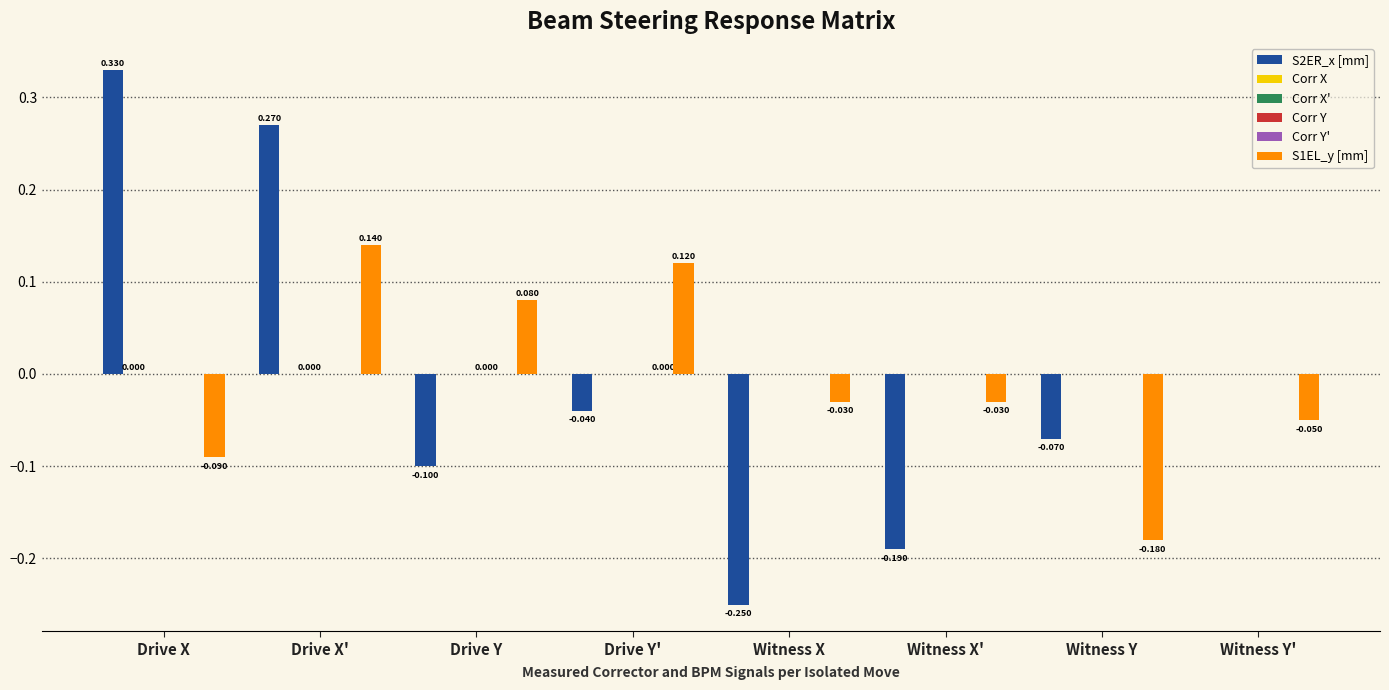

At which category does the chart reach its peak across all series?

Drive X